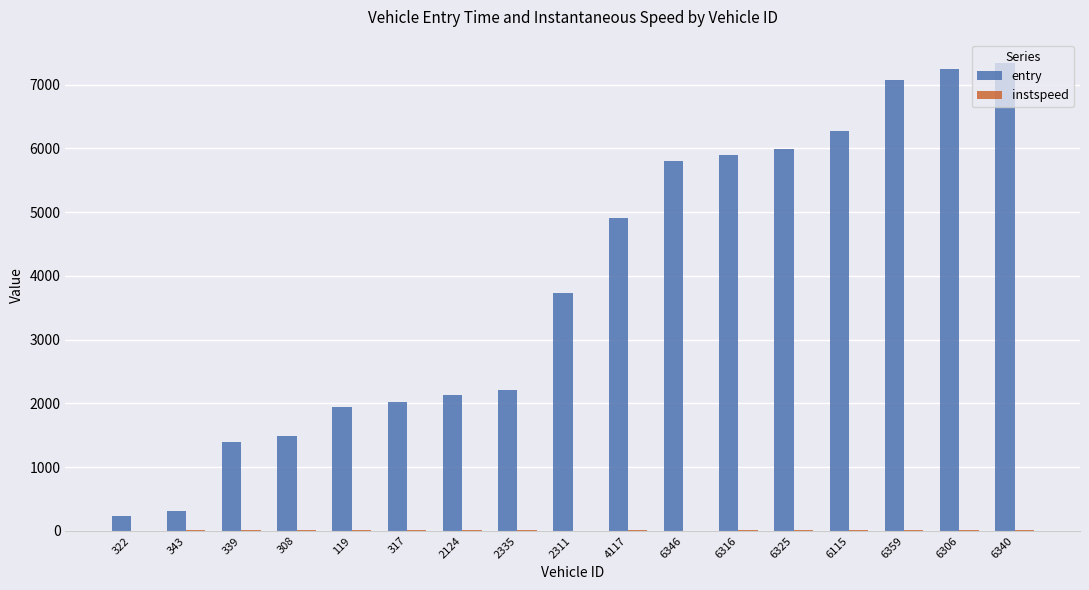

What is the greatest value displayed?

7340.0